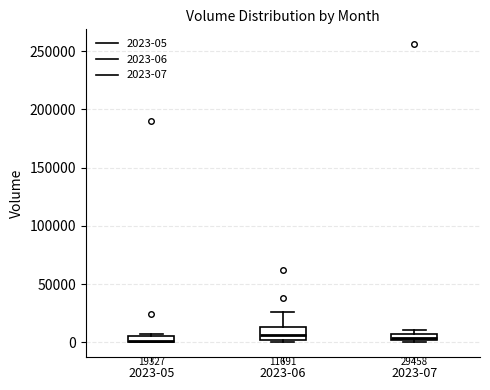

Which box is the tallest, from its lower edge to its upper edge?

2023-06